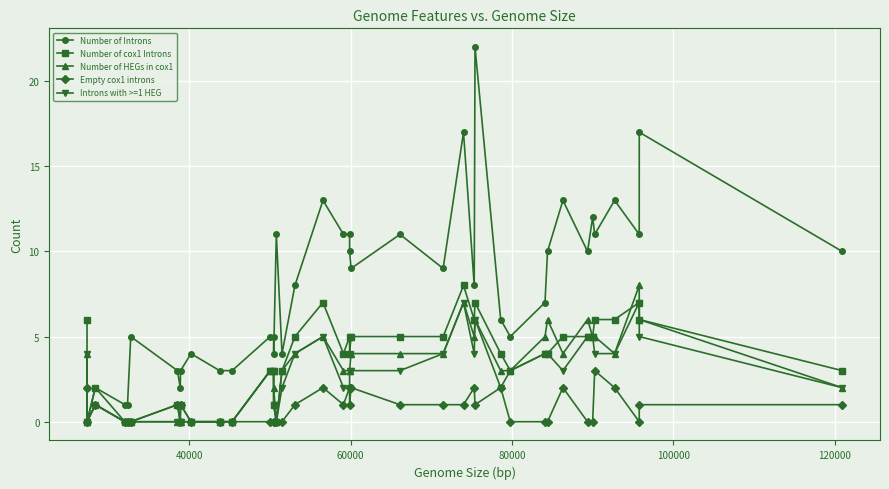

How many lines are shown in the chart?

5